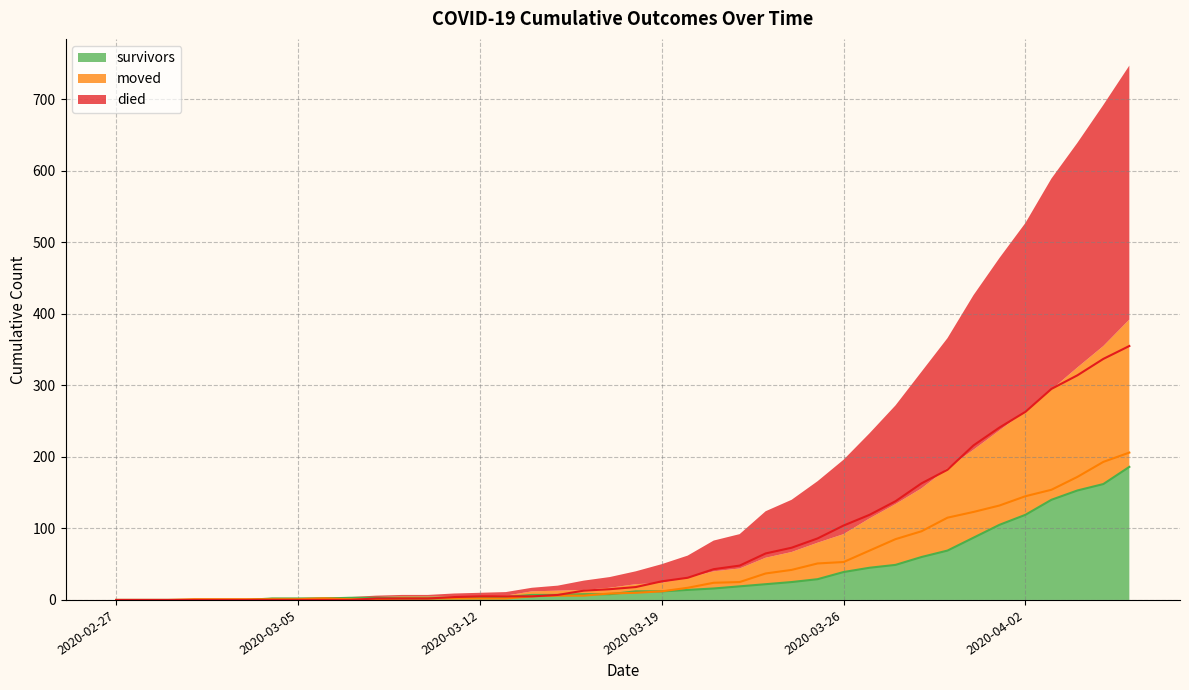

How many data points in died are above 18?

19